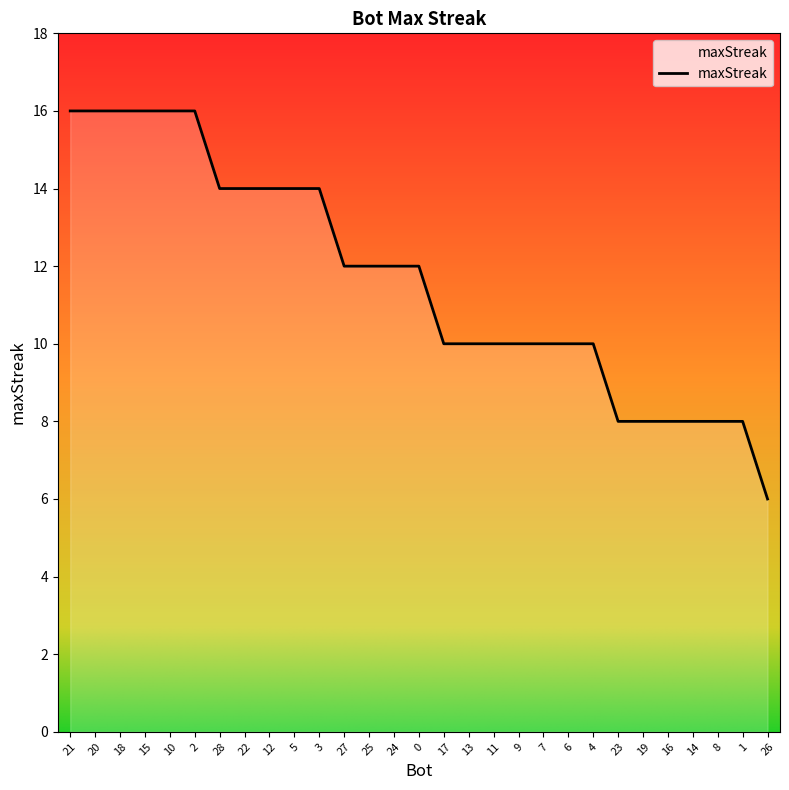

What is the change in value from 4 to 19?

-2